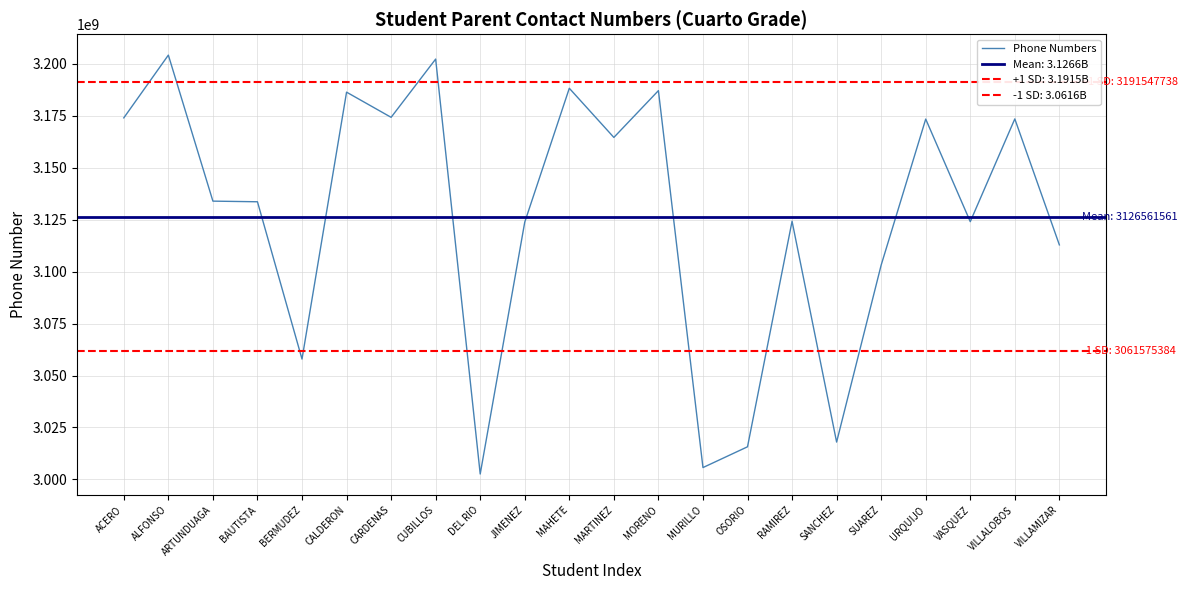

True or false: there are more than 0 points higher than both neighbors.

True